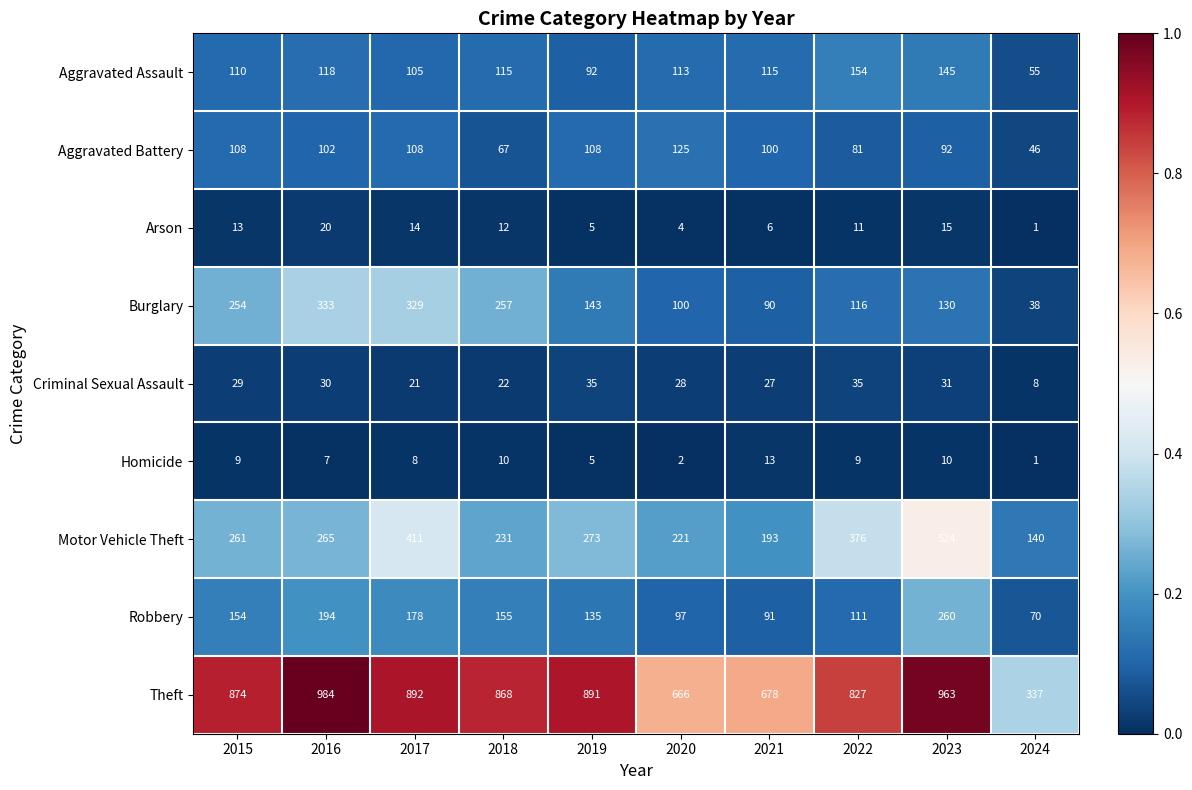

What is the total value across all series at 2017?

2066